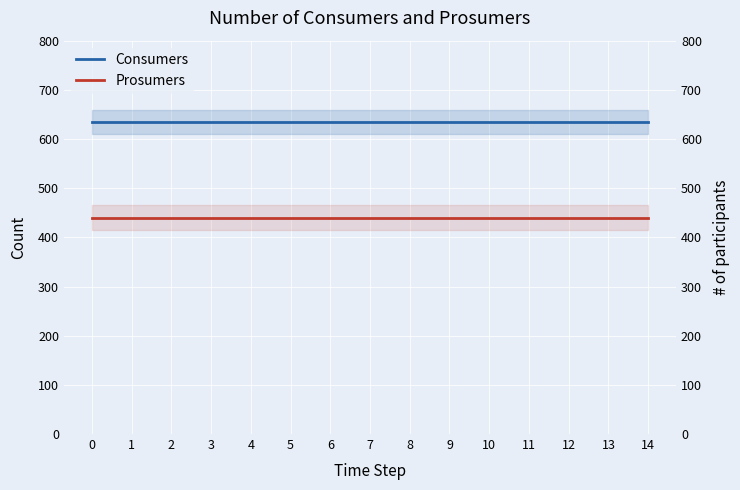

Rank the series by their average value, from highest to lowest.

Consumers, Prosumers